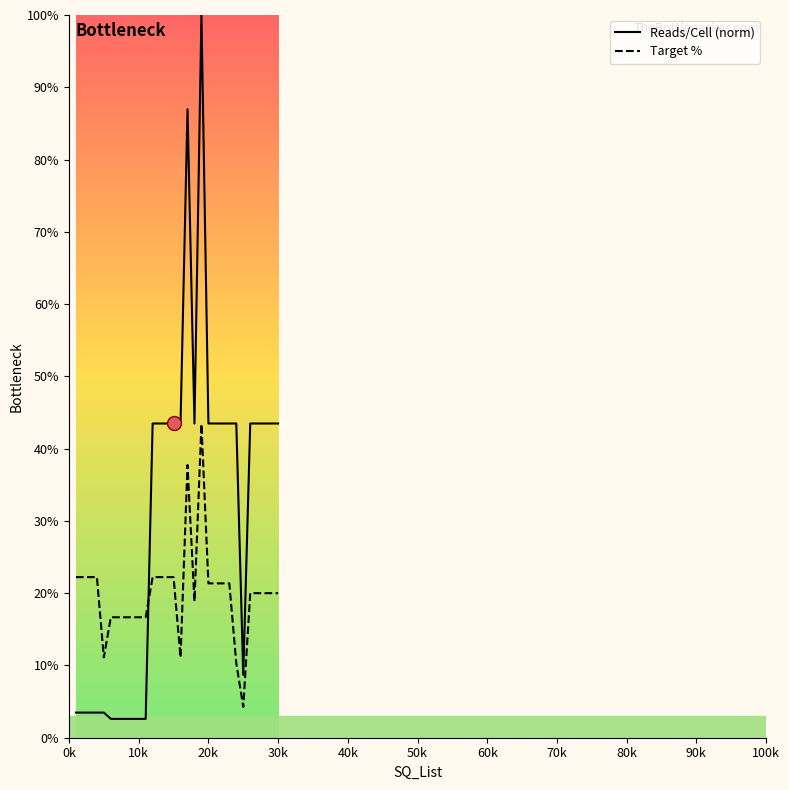

The value of Reads/Cell (norm) at 24 is 0.1. True or false?

False